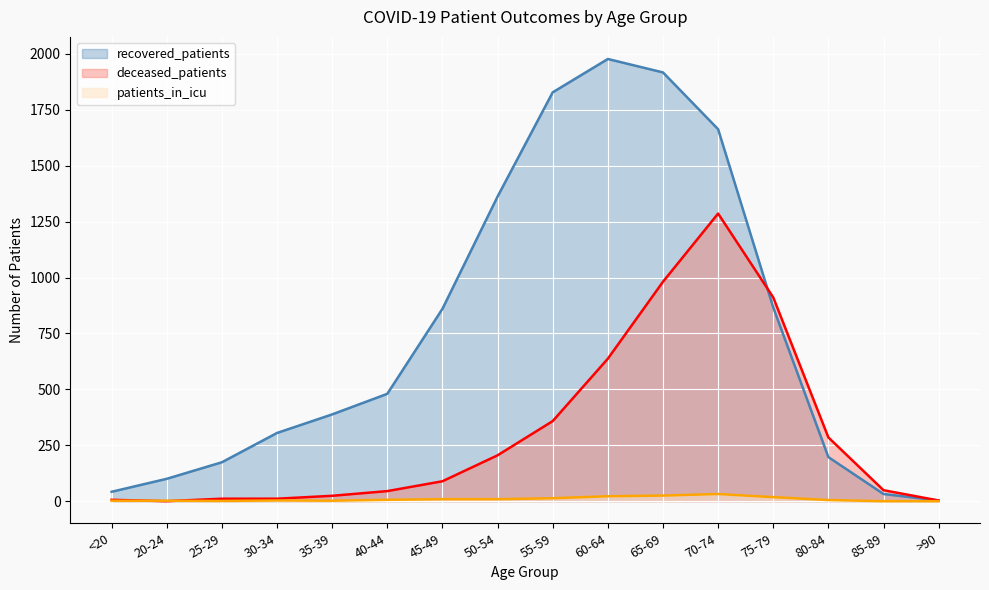

Is the value of patients_in_icu at 65-69 greater than the value of recovered_patients at <20?

No